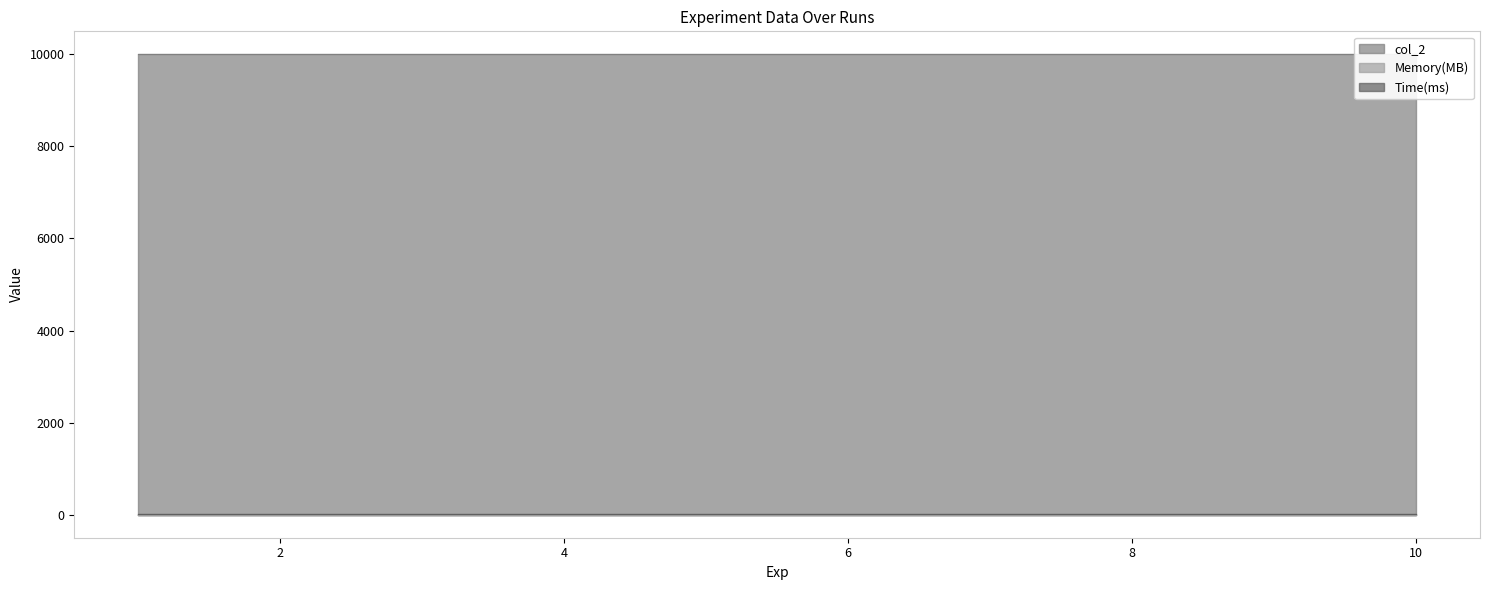

The col_2 series shows 3025 at 10. True or false?

False